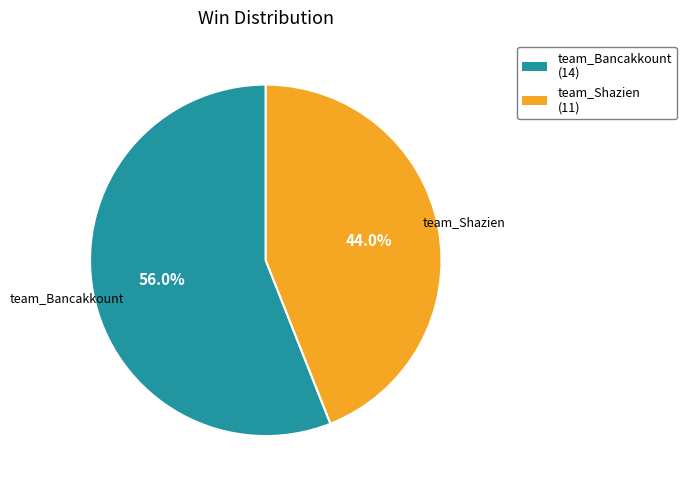

Is it true that team_Bancakkount is 56% of the pie?

True